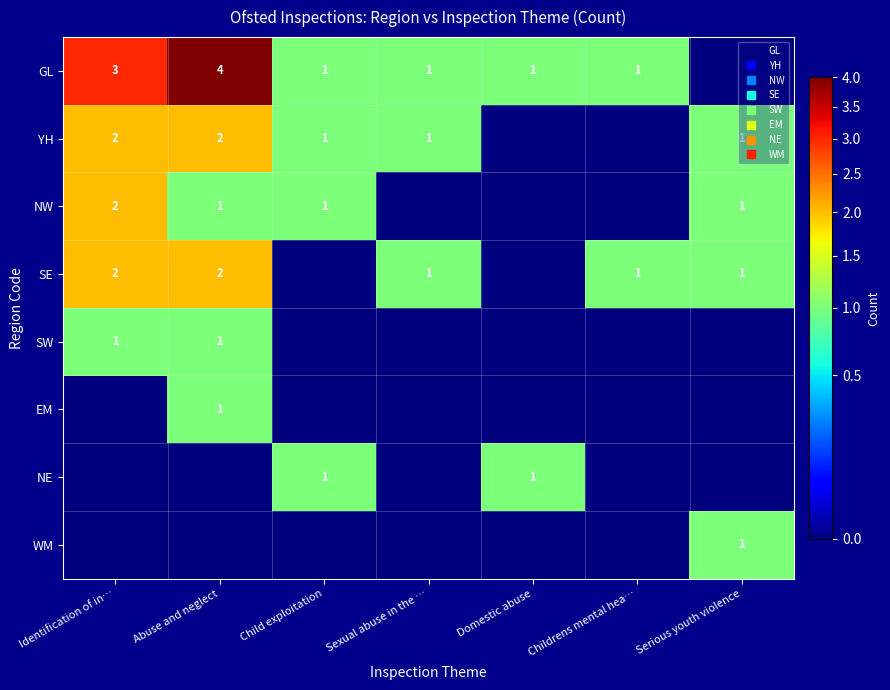

What is the sum of all SE values?

7